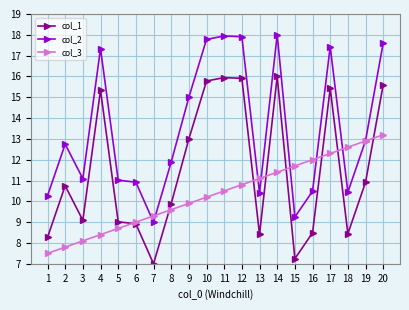

List the series in order of their peak value, lowest first.

col_3, col_1, col_2